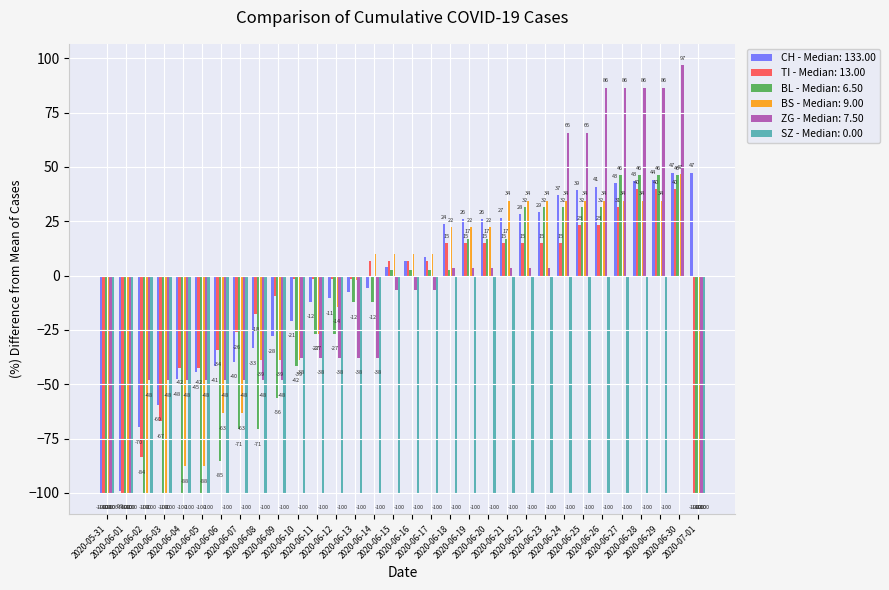

What are all the series names shown in the legend?

CH - Median: 133.00, TI - Median: 13.00, BL - Median: 6.50, BS - Median: 9.00, ZG - Median: 7.50, SZ - Median: 0.00